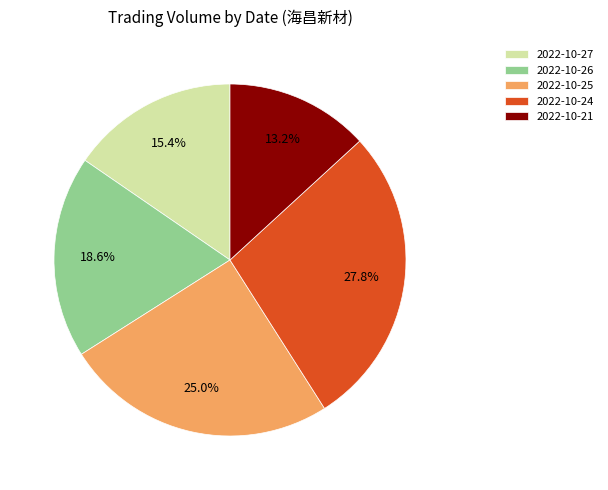

Rank the categories by value from highest to lowest.

2022-10-24, 2022-10-25, 2022-10-26, 2022-10-27, 2022-10-21